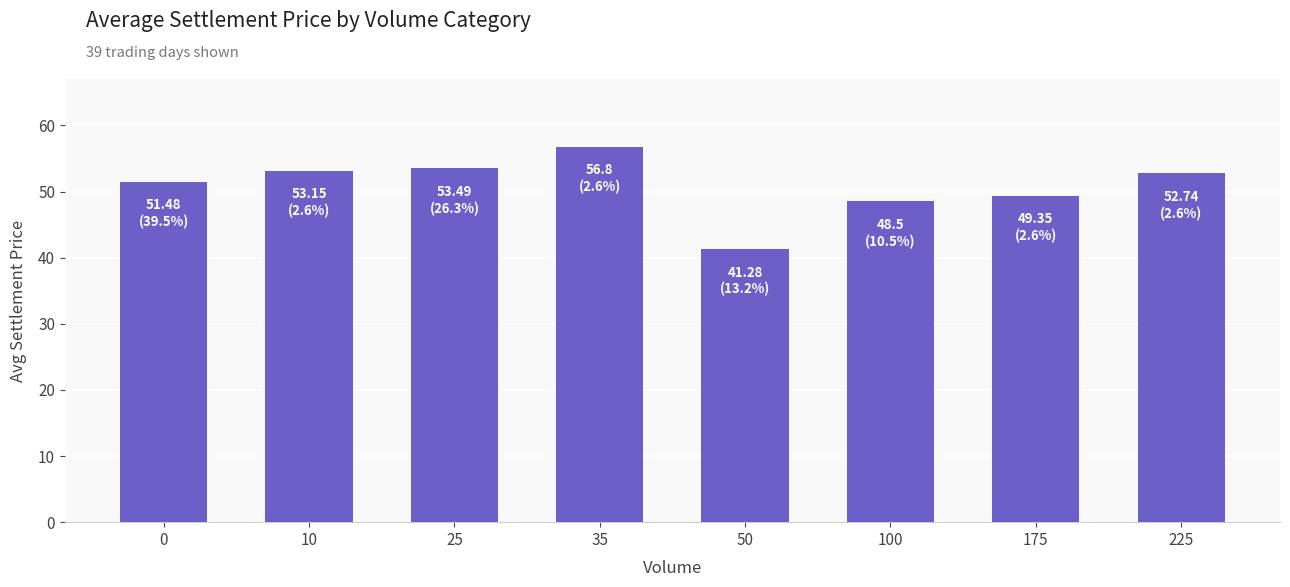

What is the change in value from 50 to 225?

+11.5